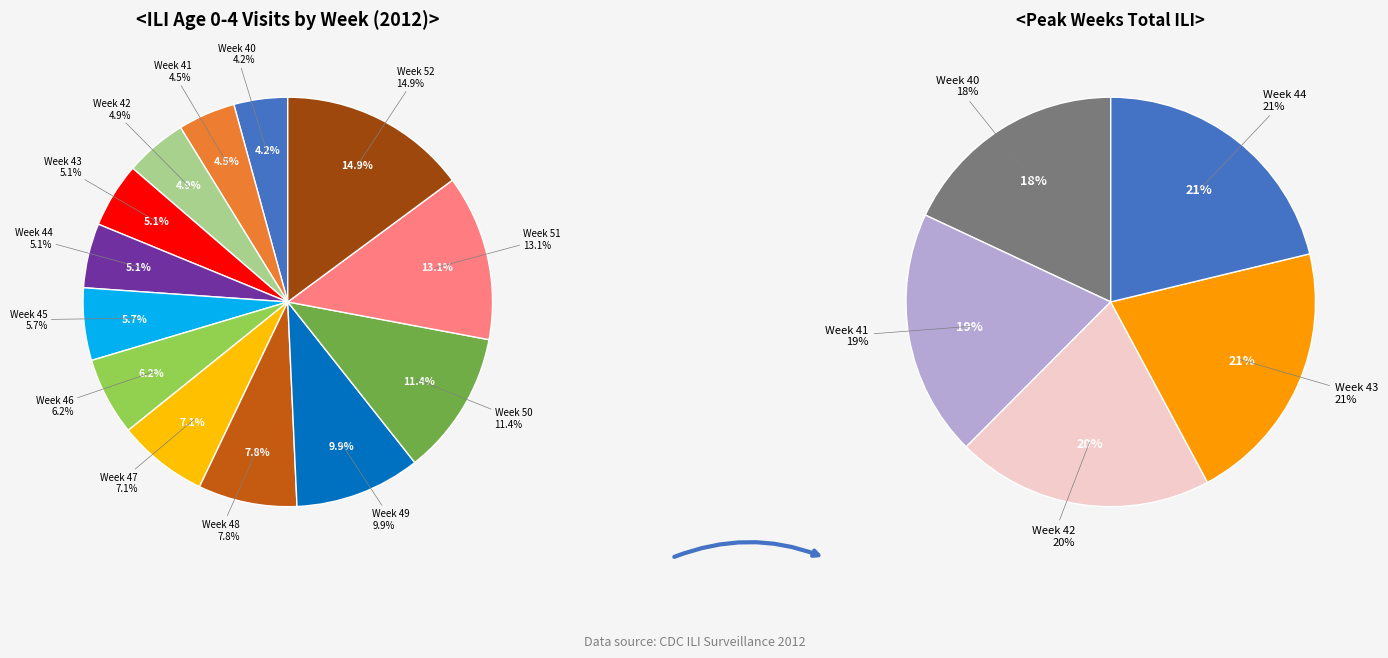

Does Week 52 account for over 50% of the chart?

No